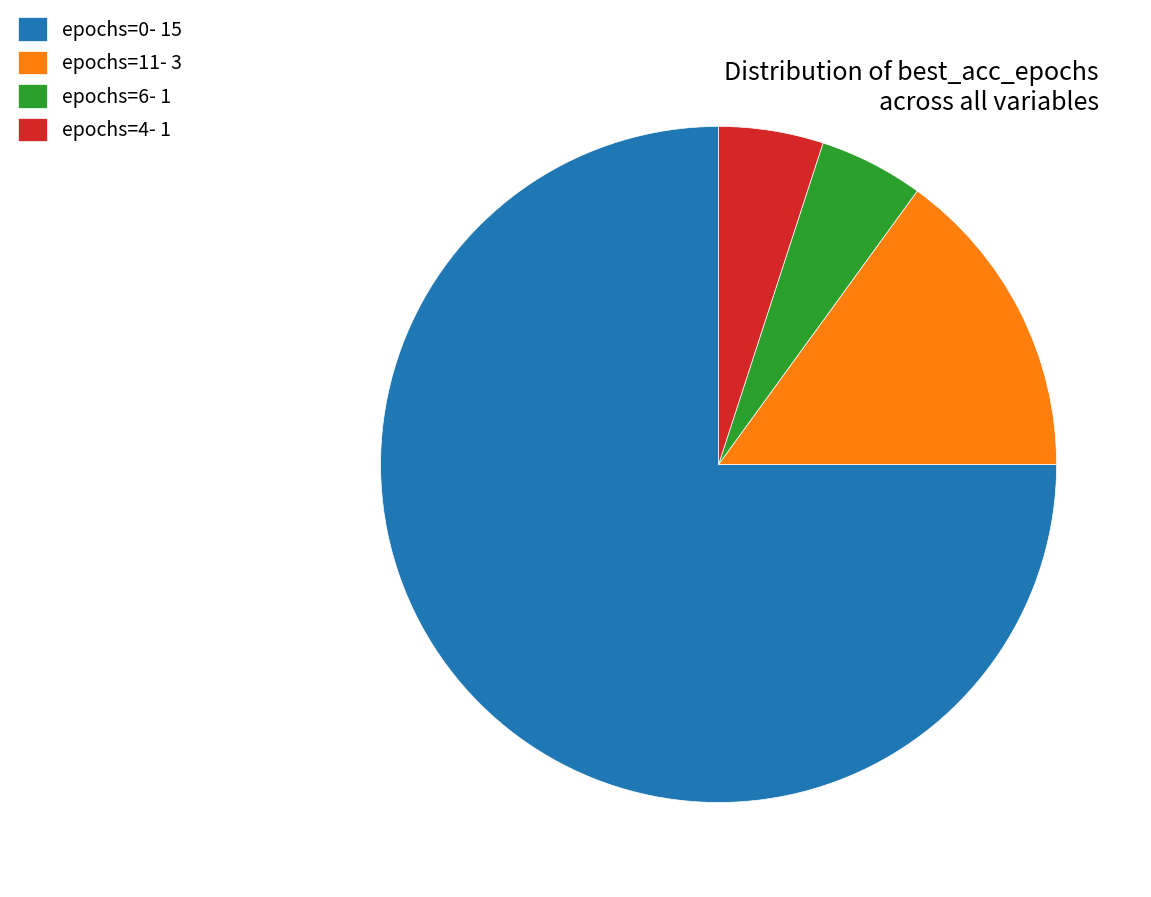

Is it true that epochs=6- 1 is 13% of the pie?

False